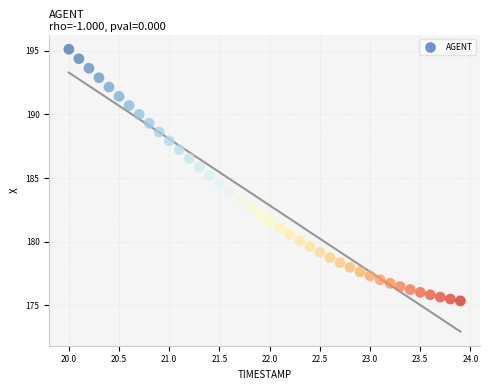

What is the range of X values (max minus min)?

3.9